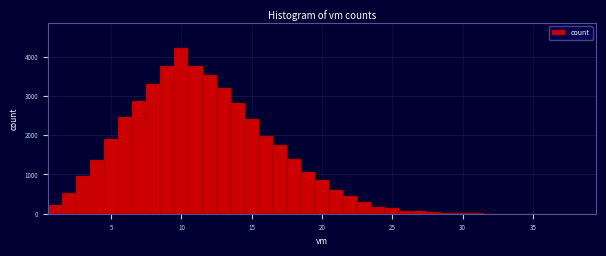

Read against the x-axis, roughly where is the centre of the tallest bar?

10.0